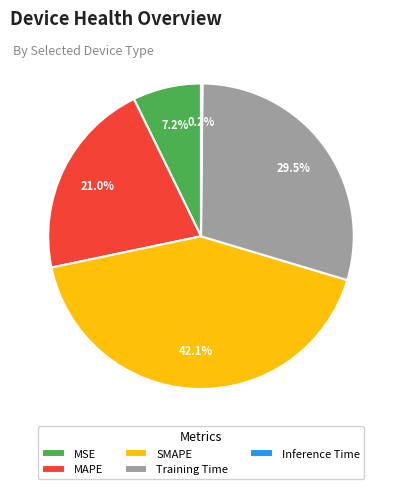

Does Training Time represent more than half of the total?

No